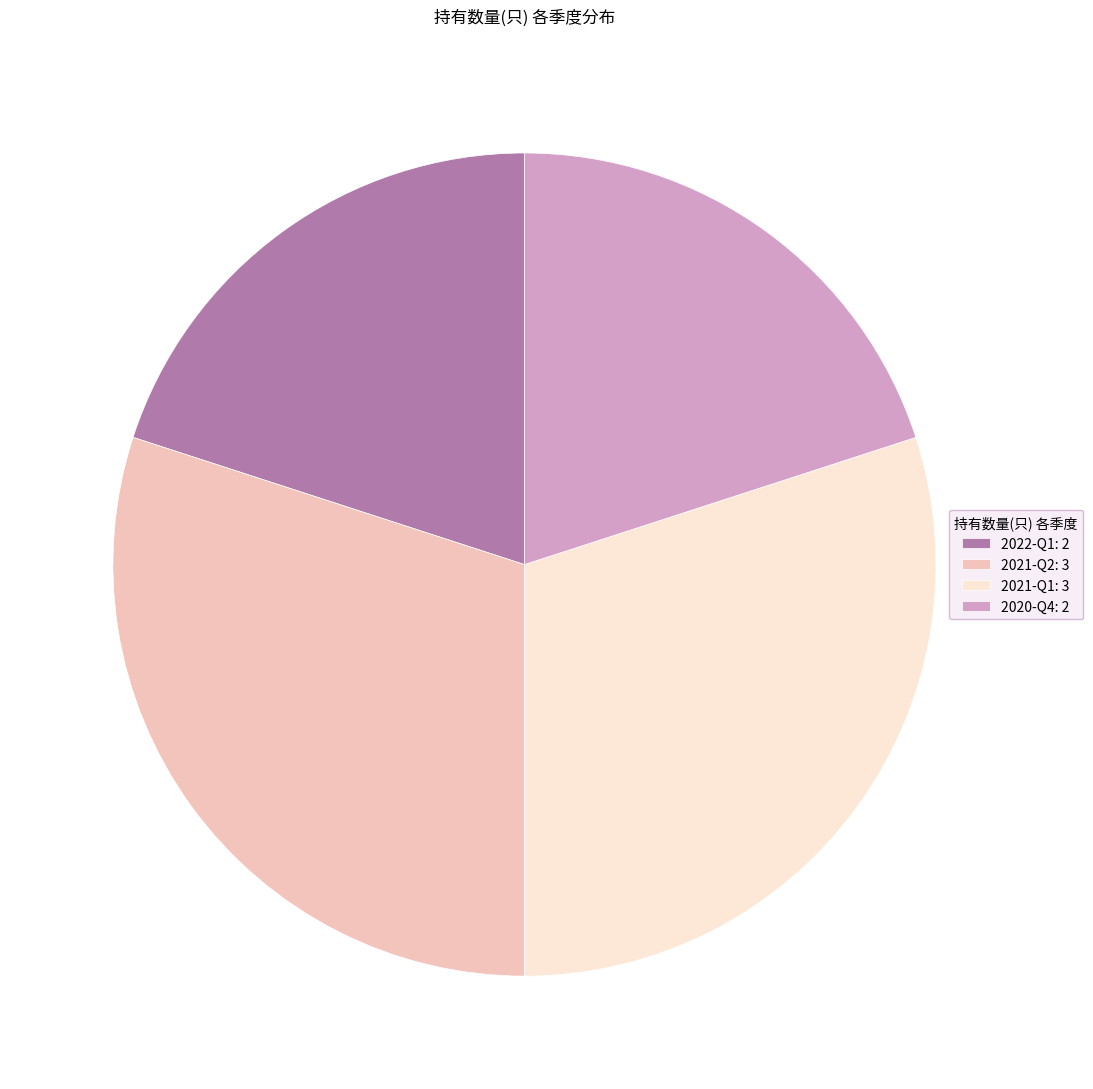

The 2022-Q1: 2 slice represents 25% of the pie. True or false?

False